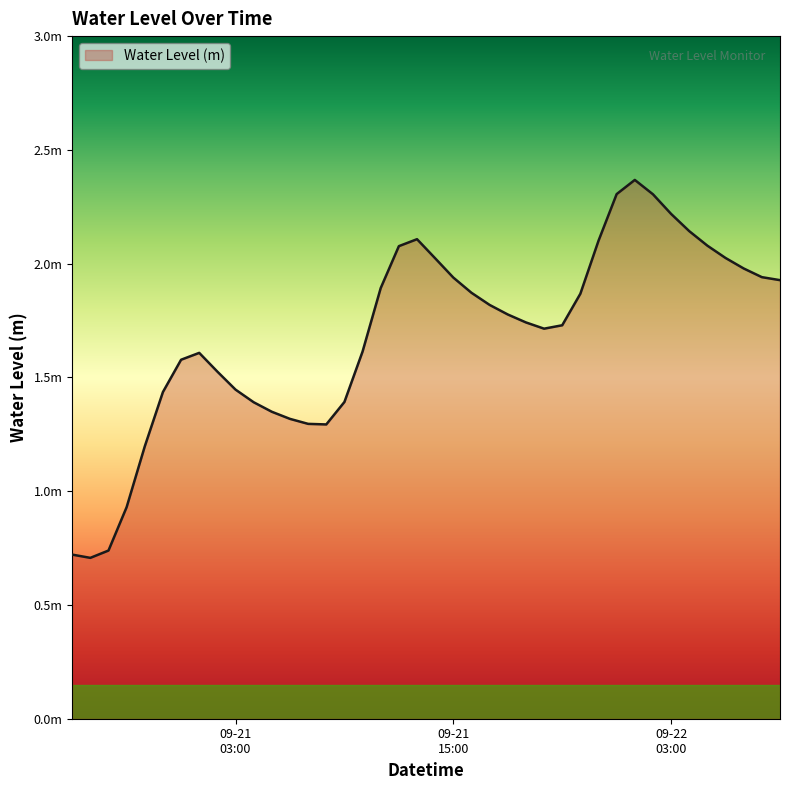

At which category does the data reach its first local valley?

2025-09-20 19:00:00